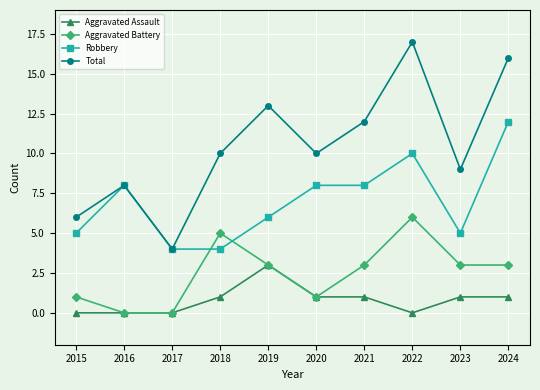

What is the maximum value for Aggravated Assault?

3